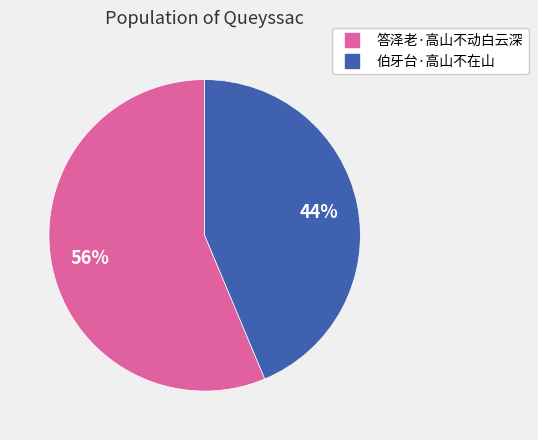

To the nearest percent, what is the average slice percentage?

50%